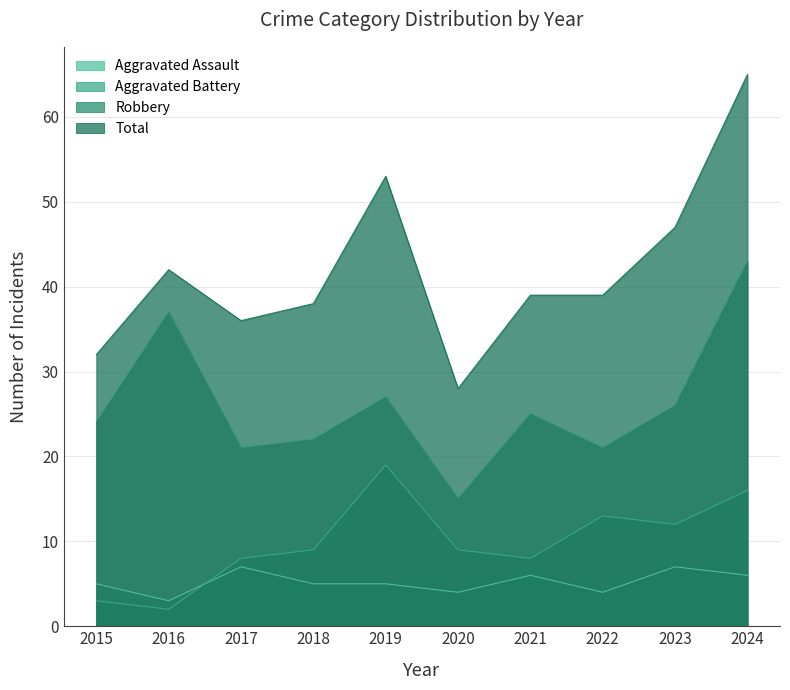

What is the difference between the highest and lowest values at 2017?

29